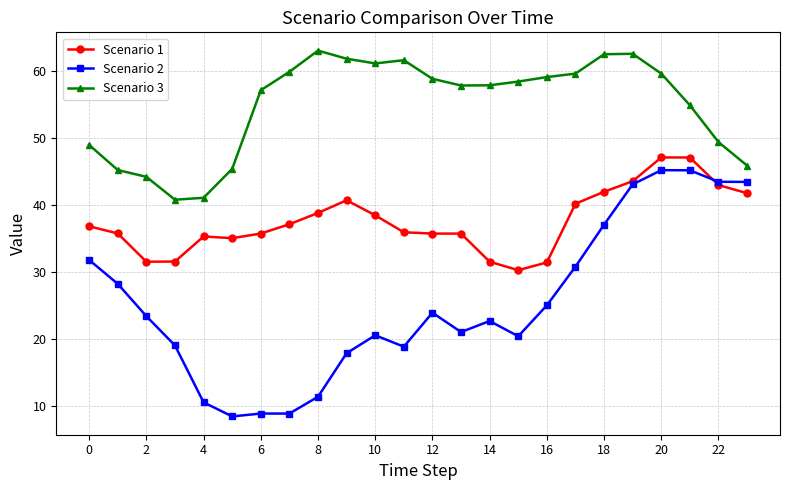

What is the average value of the Scenario 3 series?

54.9